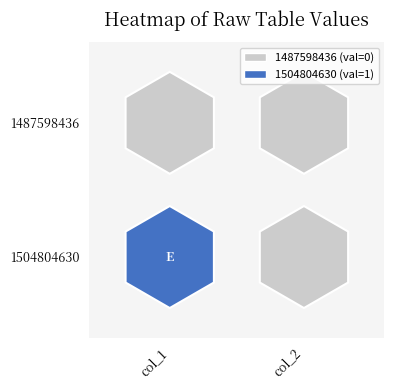

True or false: 1504804630 has a value of 1 at 0.

True